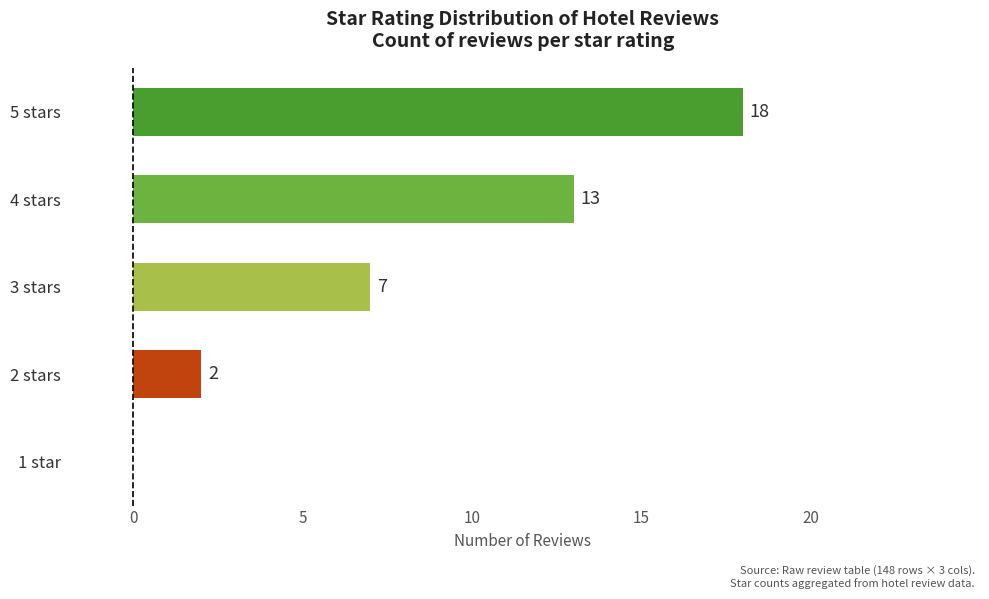

True or false: the data shows 3 at 2 stars.

False